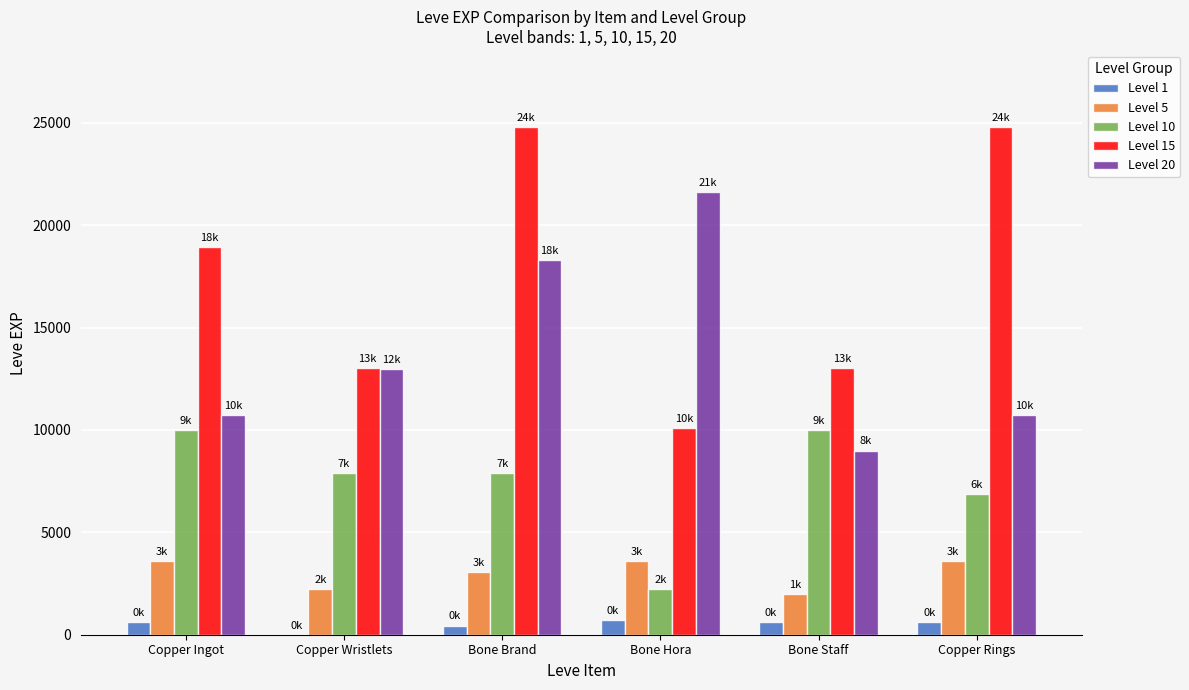

True or false: Level 10 has a value of 14062 at Copper Ingot.

False